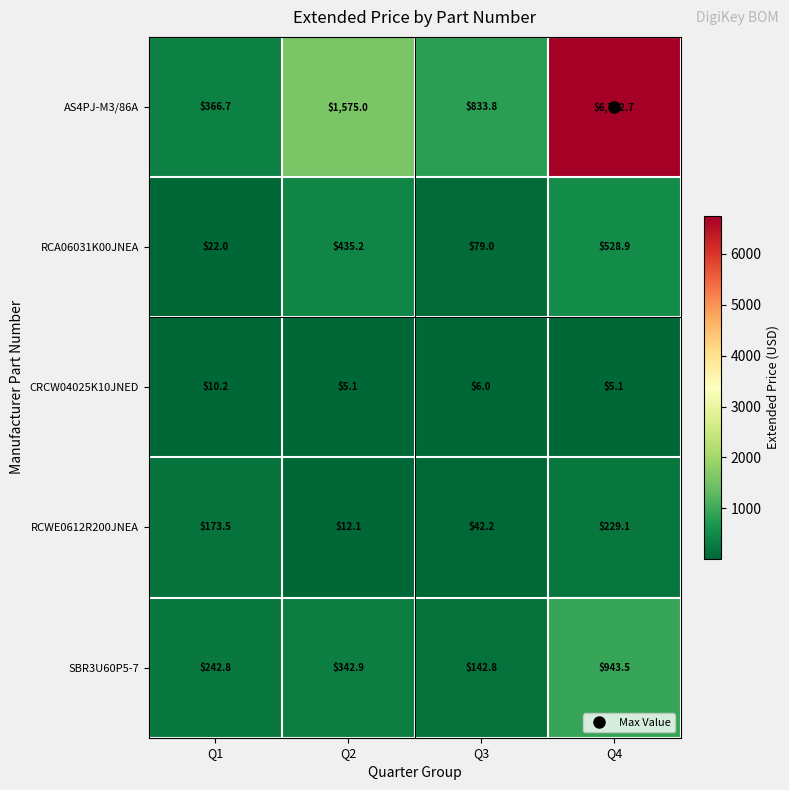

How many distinct data groups are displayed?

5